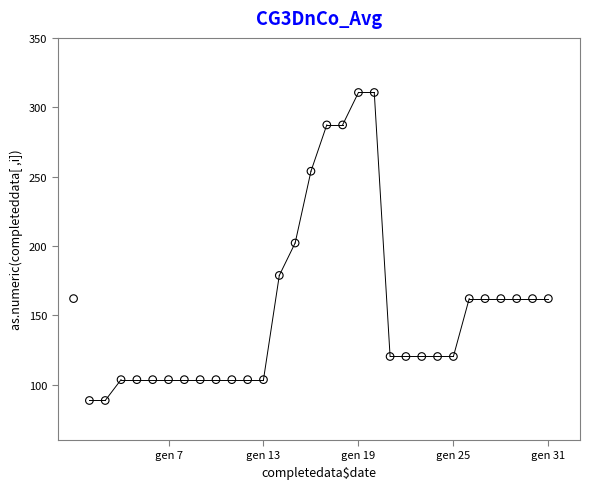

What Y value in the scatter plot is closest to 199?

202.1